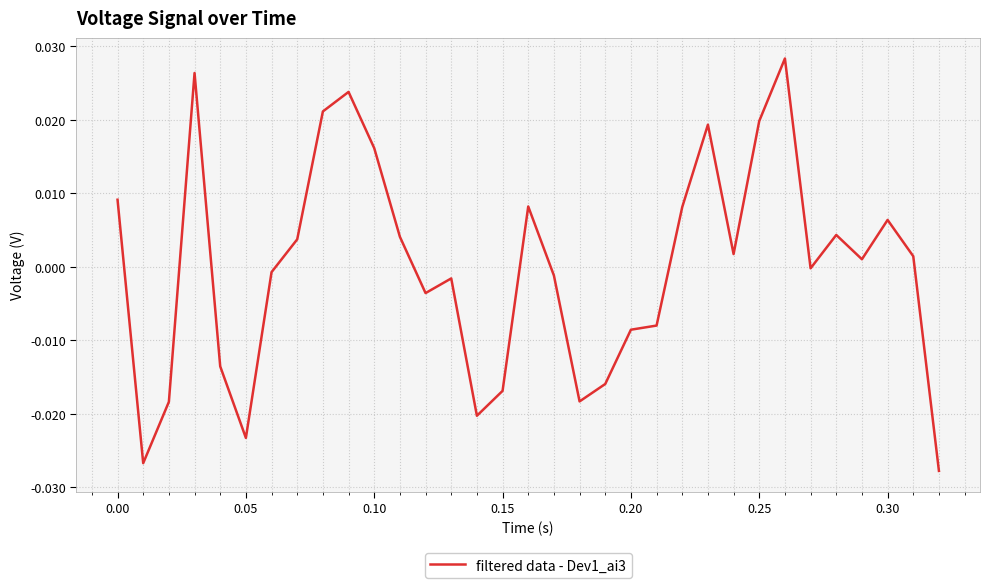

How many lines are shown in the chart?

1